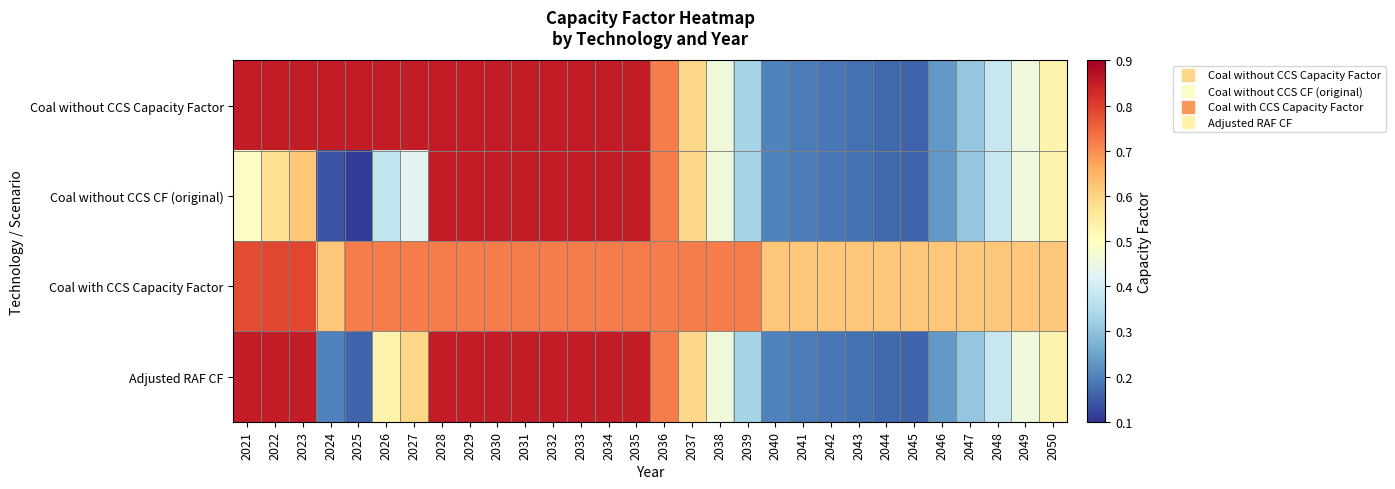

What is the total value across all series at 2023?

3.1